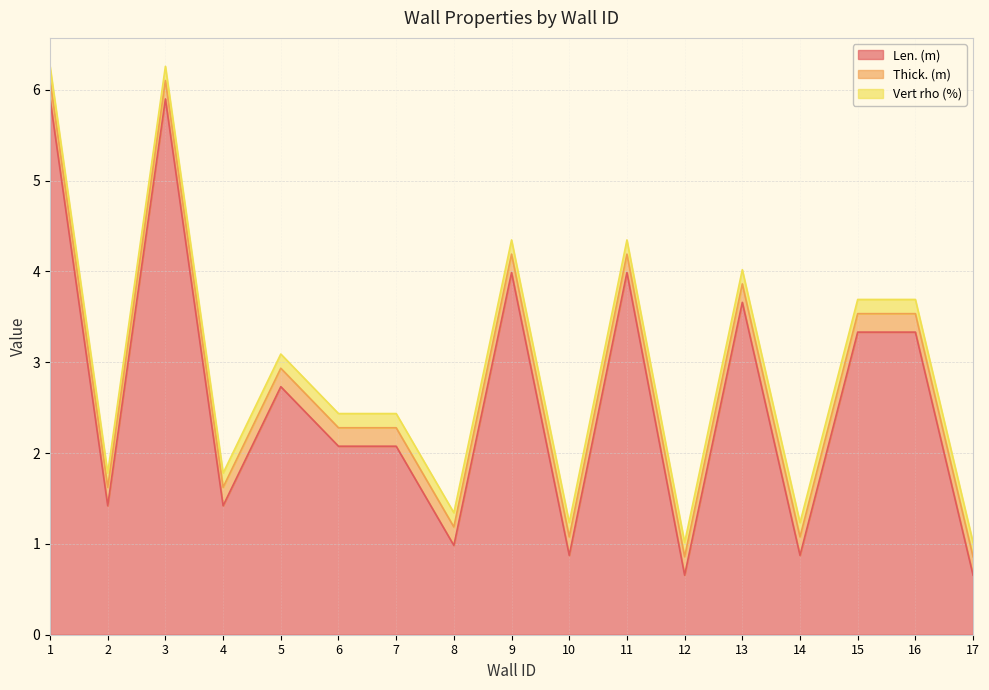

Which category has the lowest value in the Thick. (m) series?

1